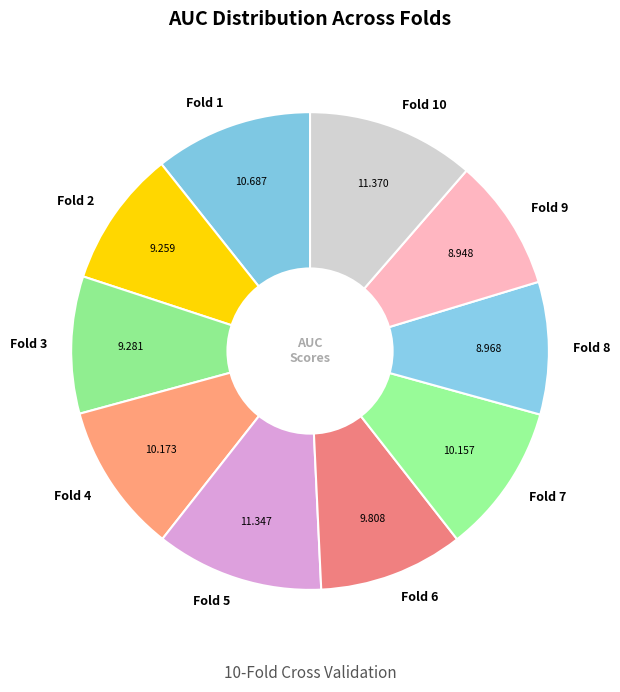

Combined, do Fold 2 and Fold 3 account for over 50%?

No